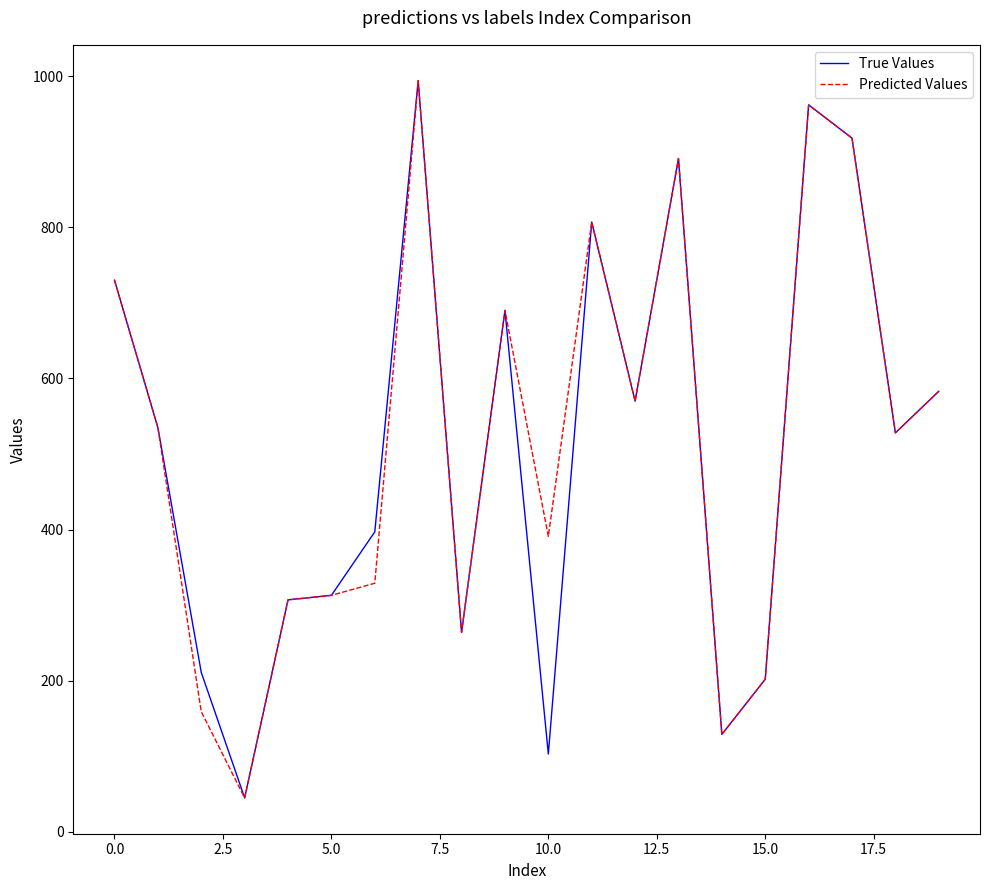

What is the highest value of the Predicted Values series?

994